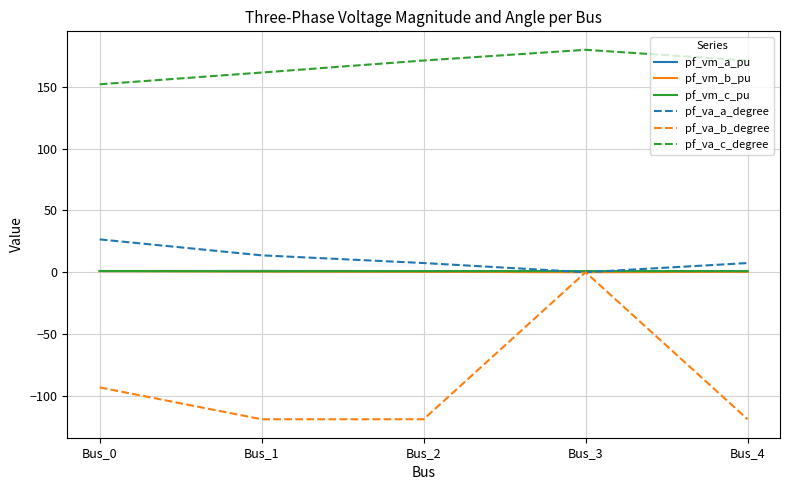

Is it true that pf_vm_b_pu equals 0.3 at Bus_2?

True